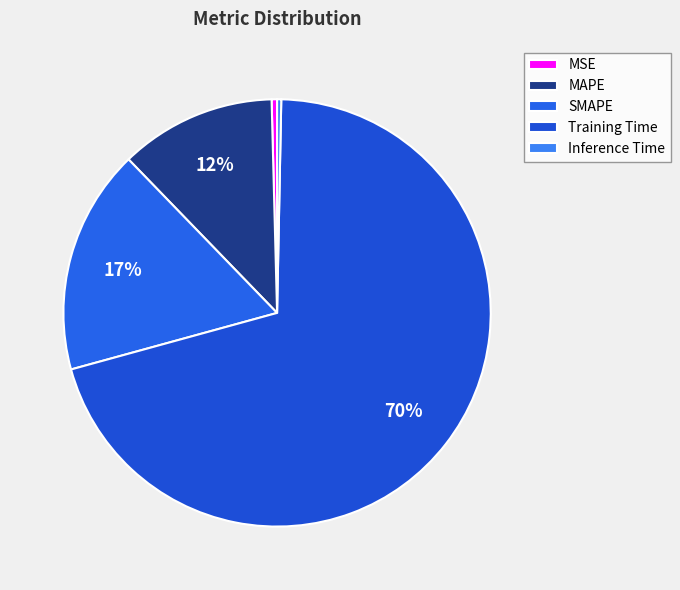

Count the number of slices in the pie.

5